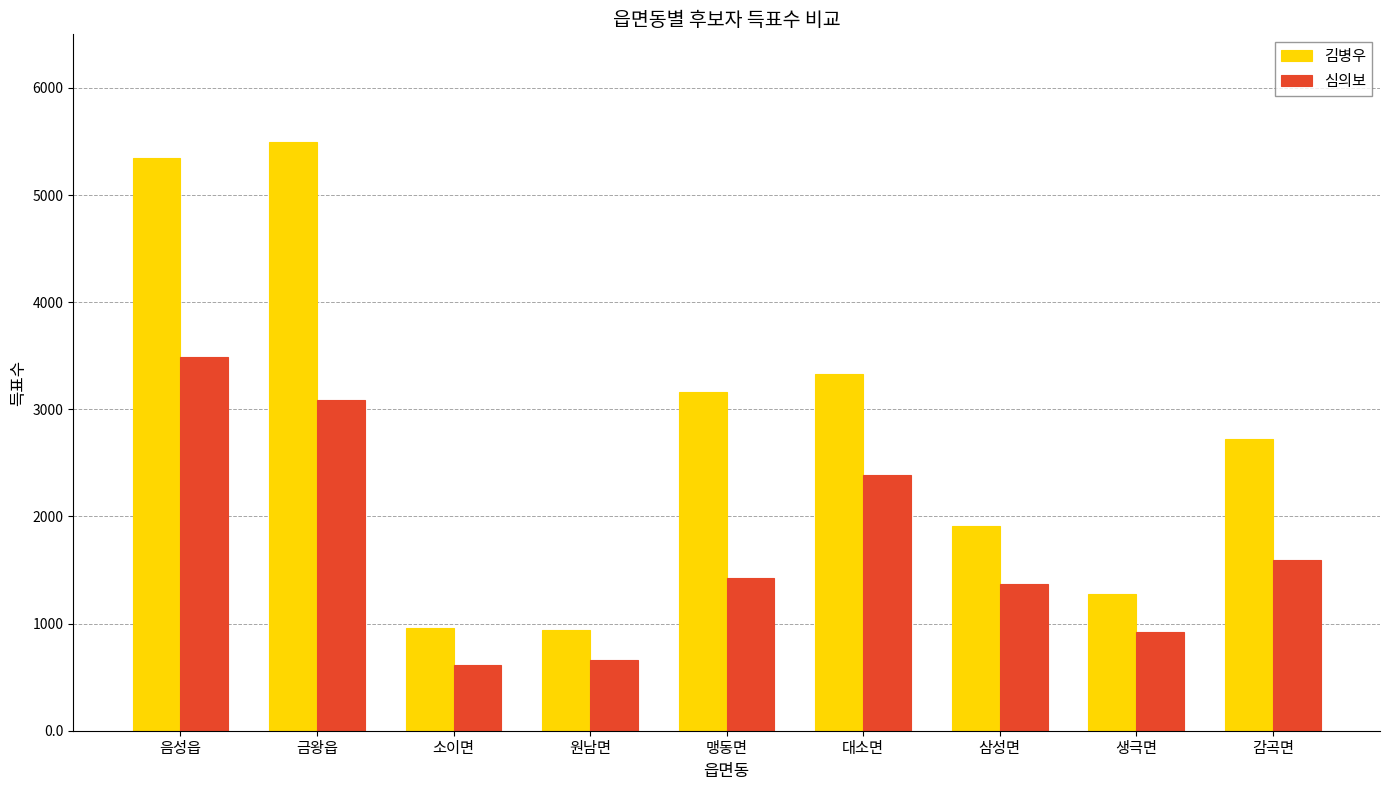

At how many categories does at least one series exceed 2357?

5